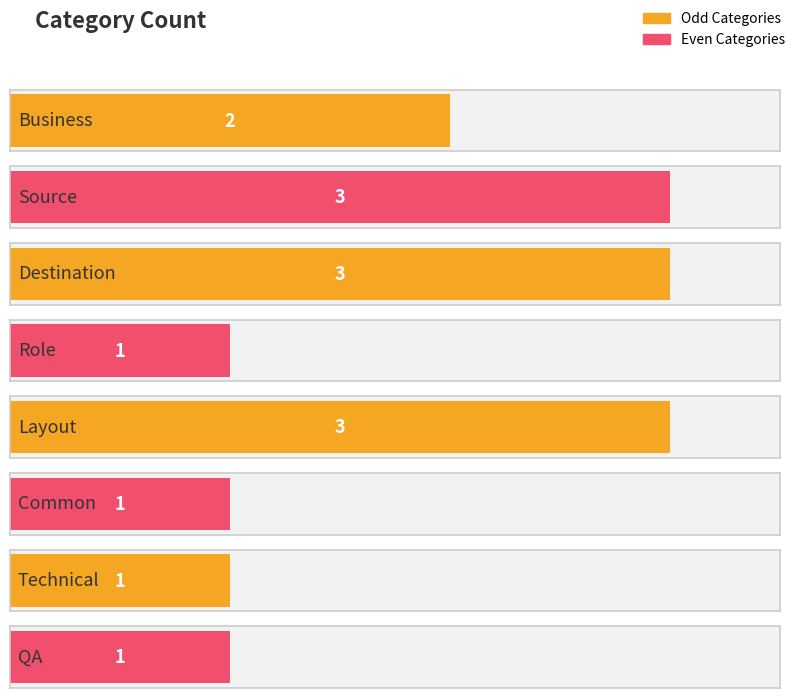

Where does the data first go above 2?

Source